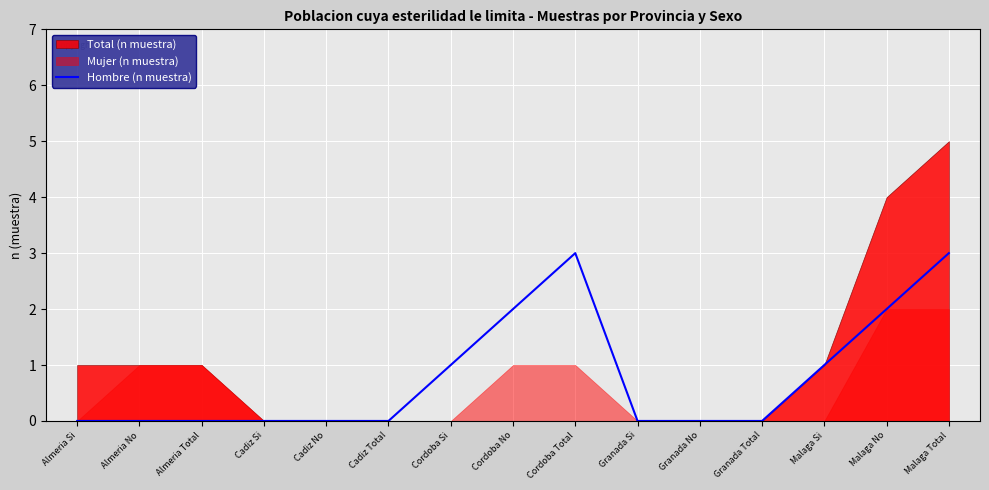

What is the sum of all values?

12